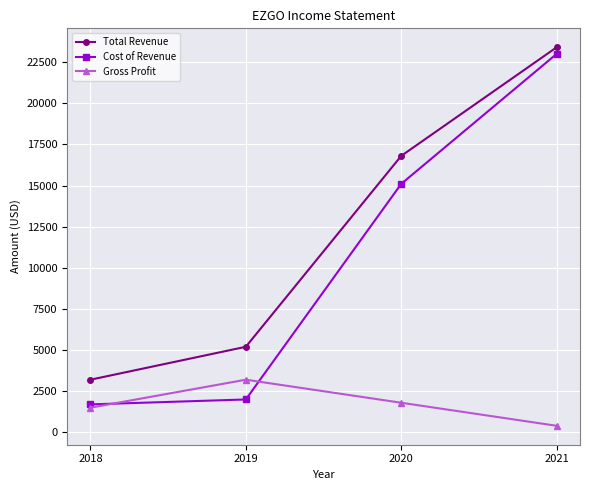

At which category does the chart reach its minimum across all series?

2021